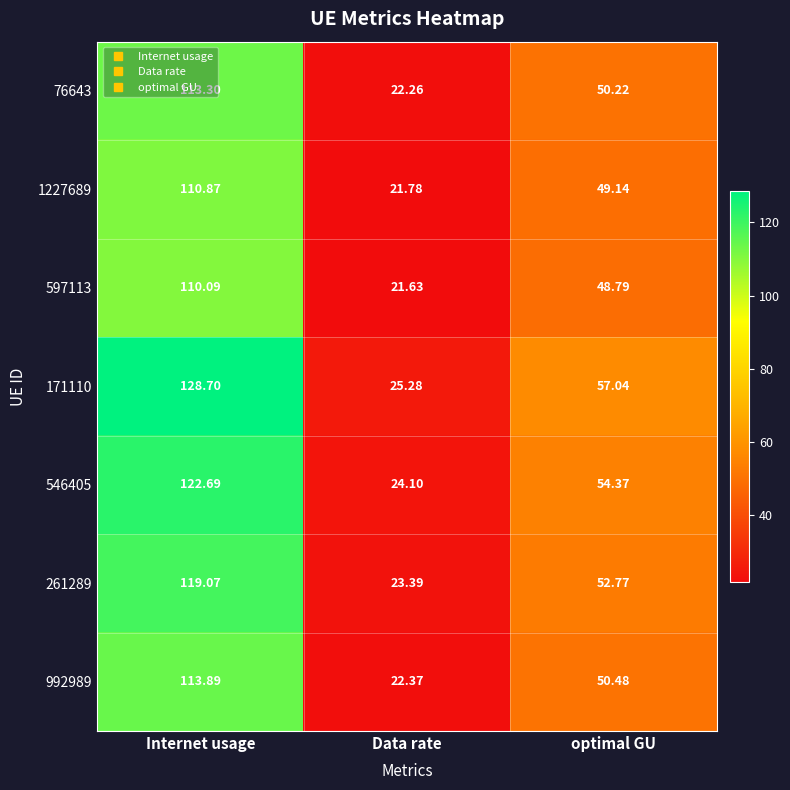

At which label does 597113 reach its peak?

Internet usage